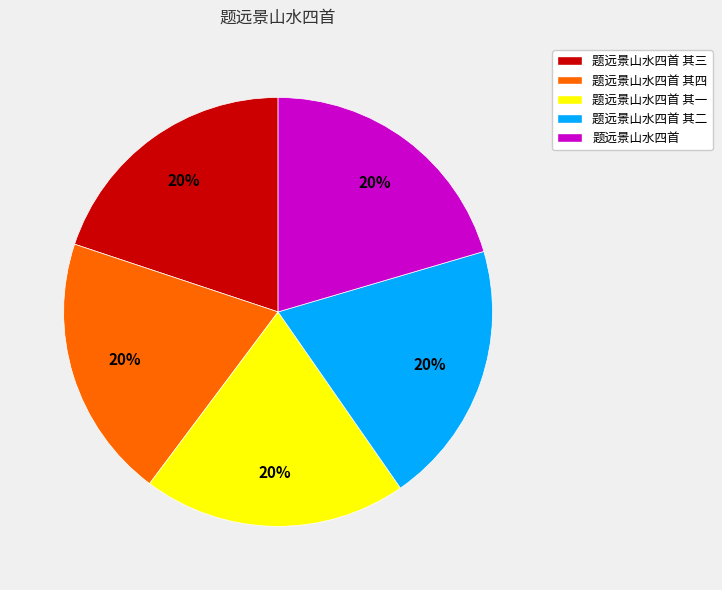

To the nearest percent, what portion does 题远景山水四首 represent?

20%